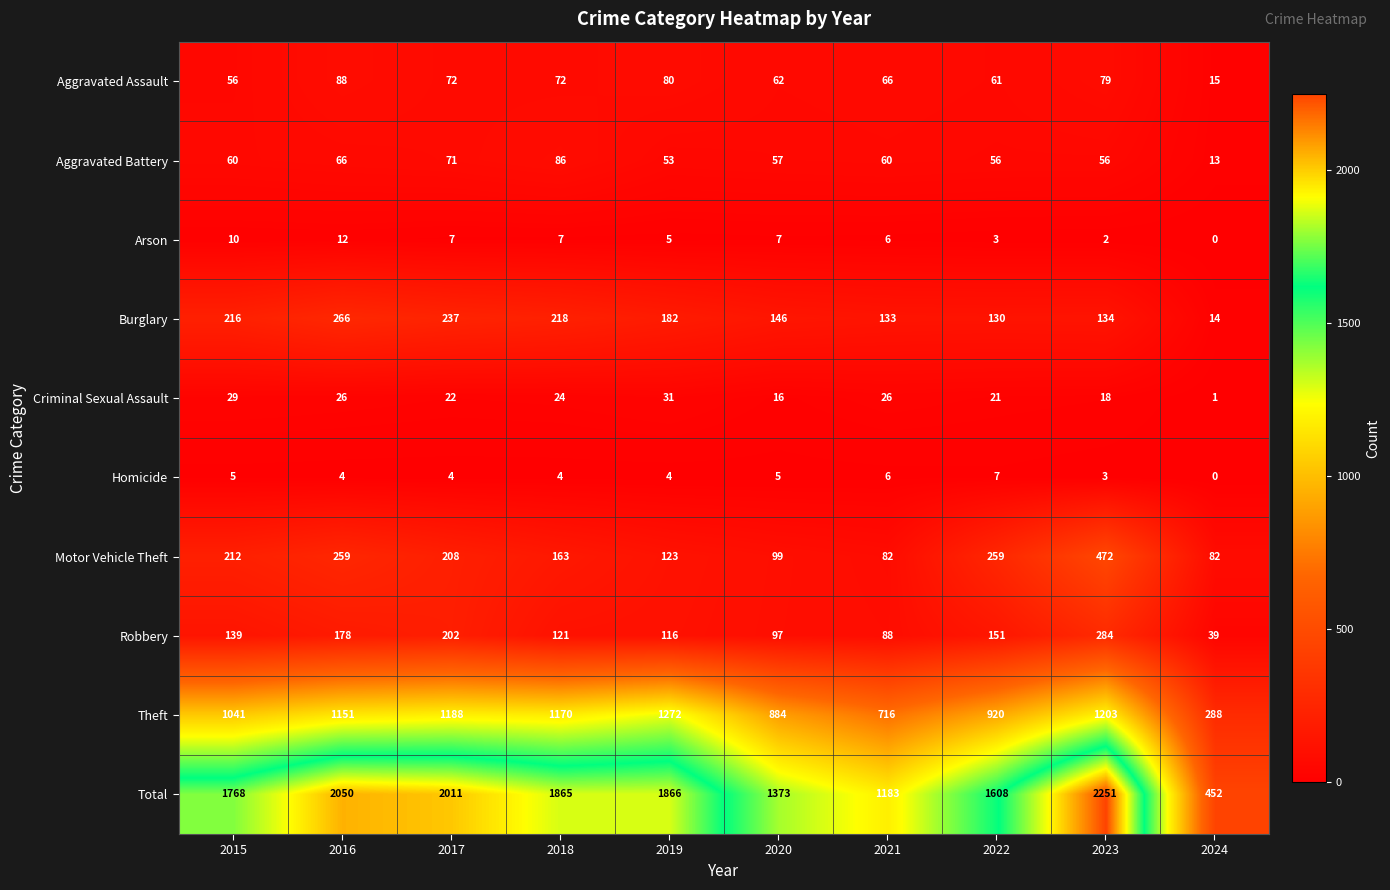

Where is Arson nearest to the value 6?

2021